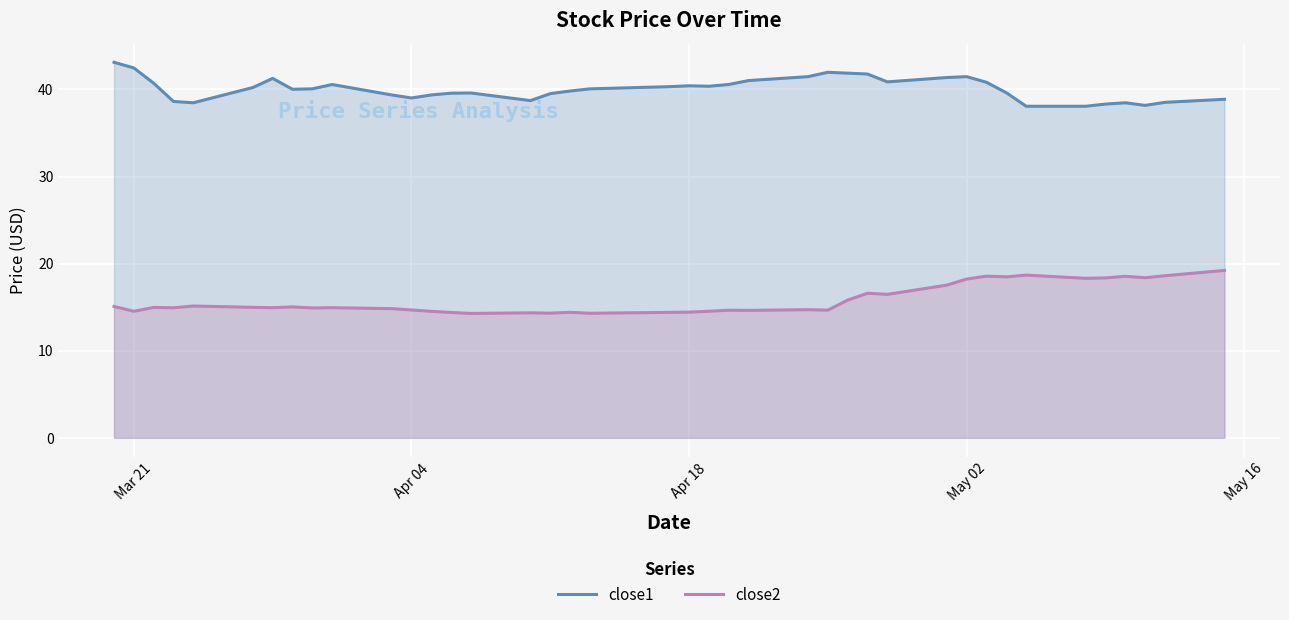

How many lines are shown in the chart?

2